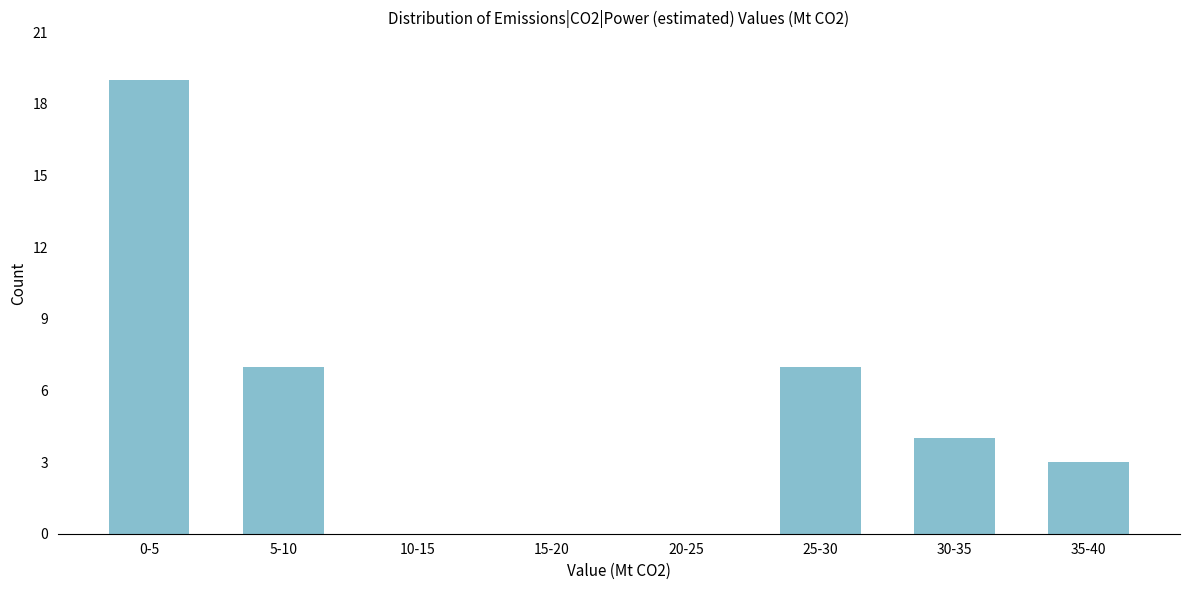

Reading left to right, what are all the values shown in this chart?

0-5=19	5-10=7	10-15=0	15-20=0	20-25=0	25-30=7	30-35=4	35-40=3